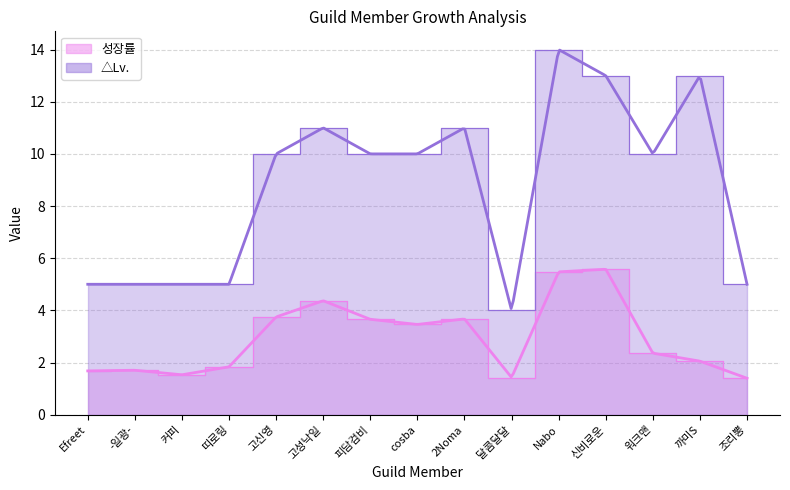

True or false: 성장률 and △Lv. cross at least once.

False